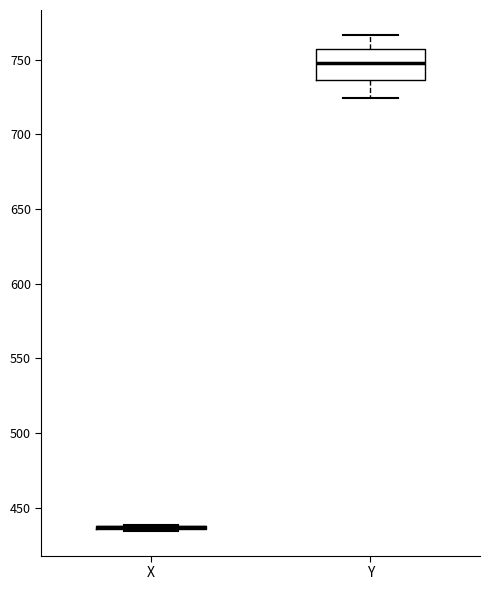

Comparing the boxes themselves (not the whiskers), which one is the tallest?

Y